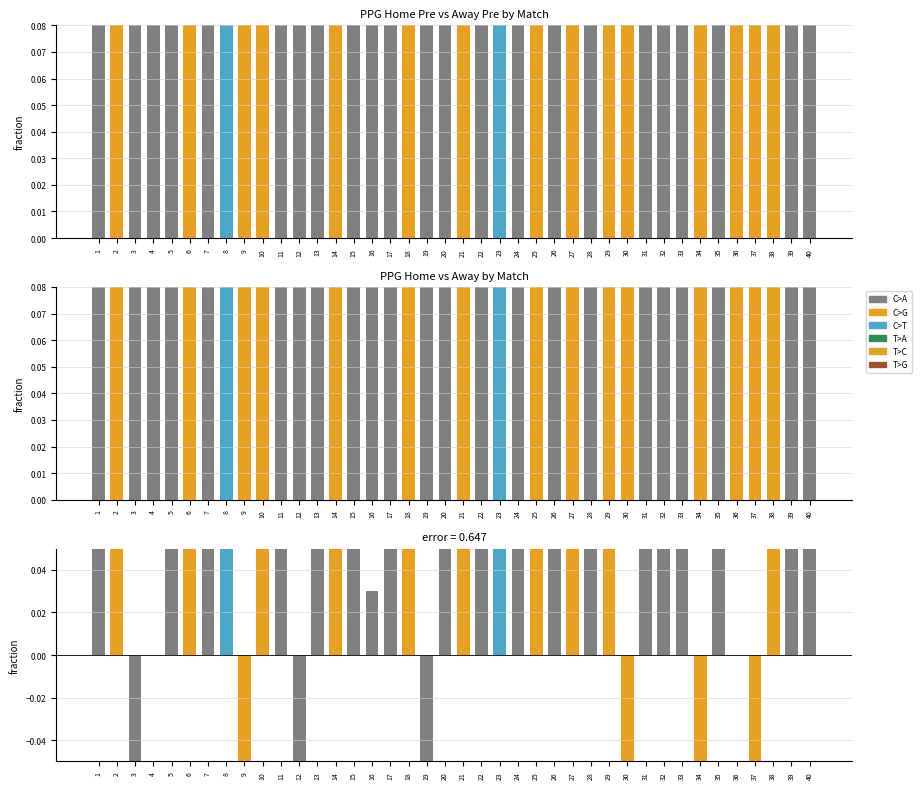

What is the total value across all series at 32?

6.0